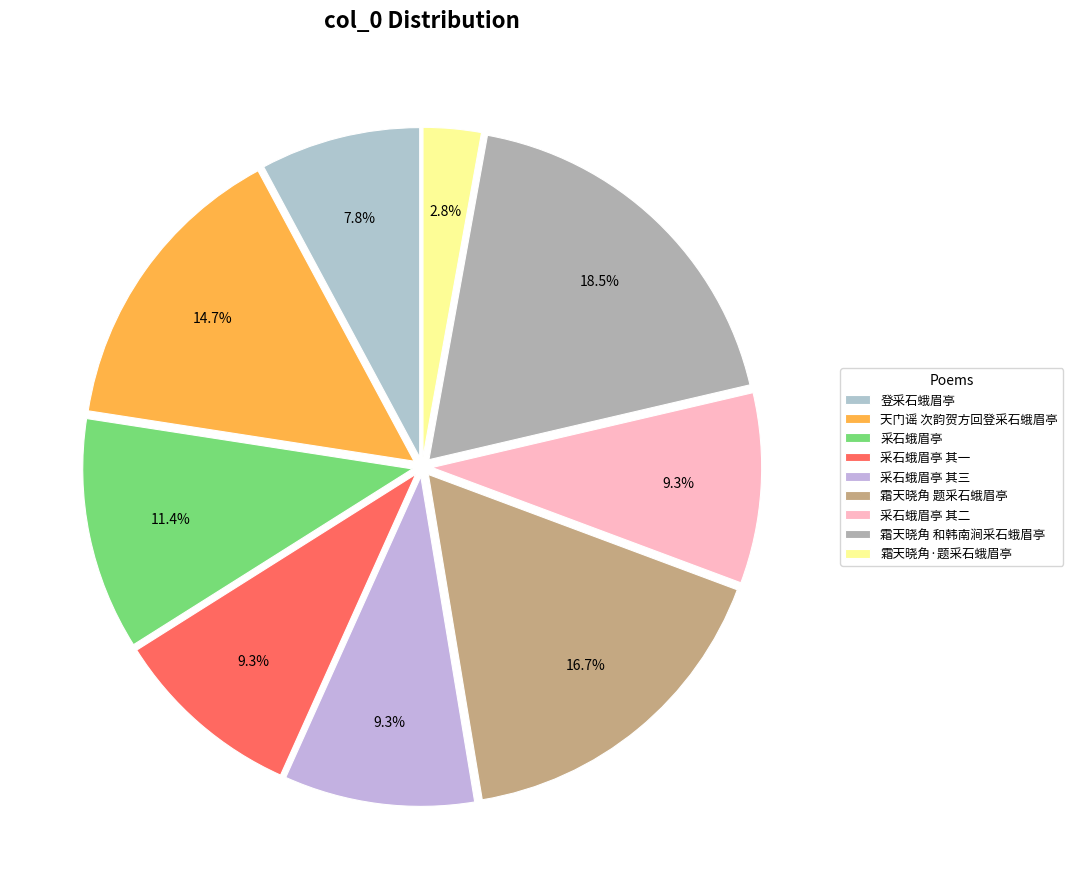

What is the change in value from 登采石蛾眉亭 to 采石蛾眉亭 其一?

+91242